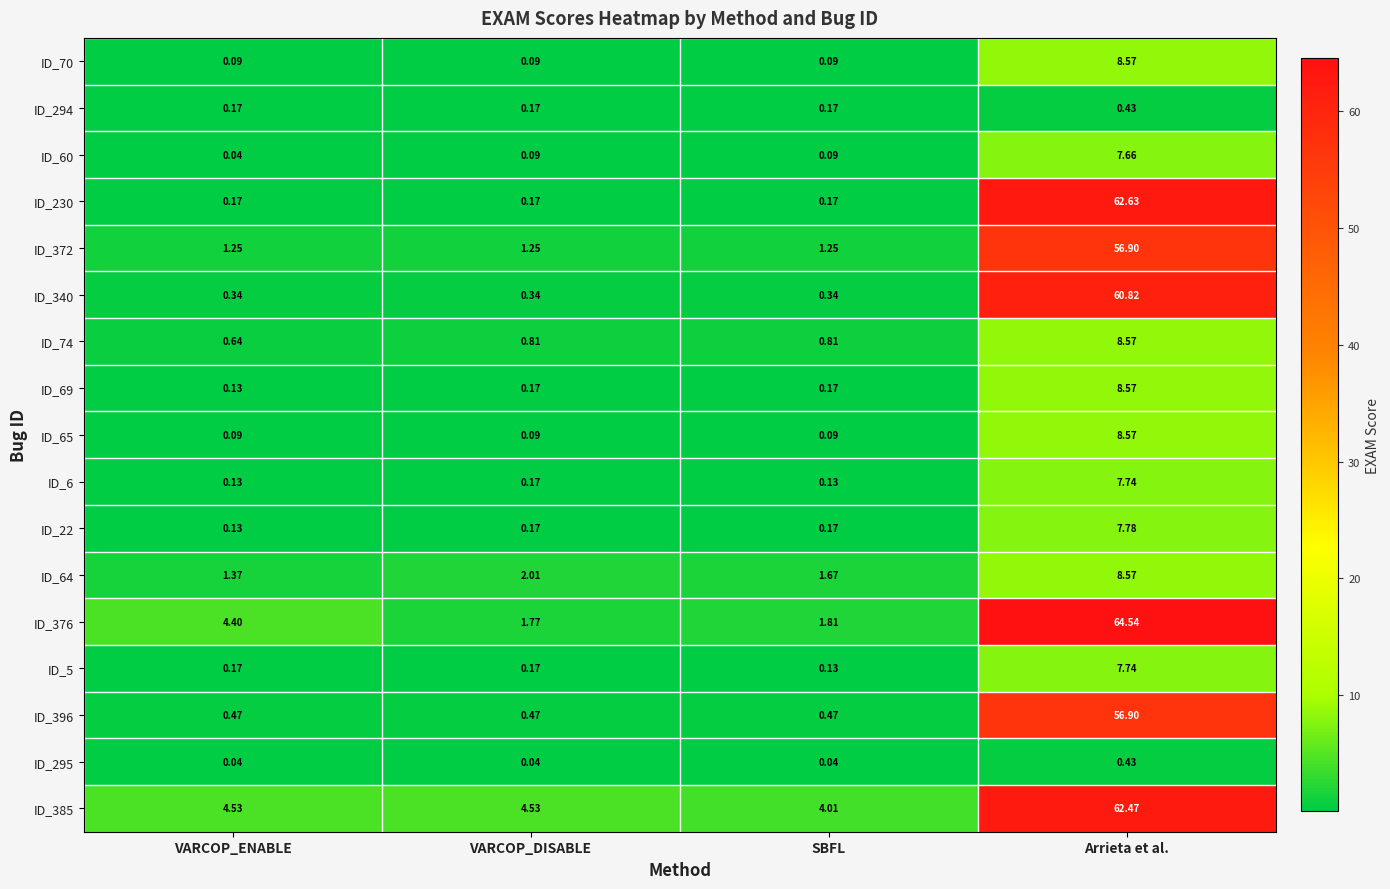

How many distinct data groups are displayed?

17